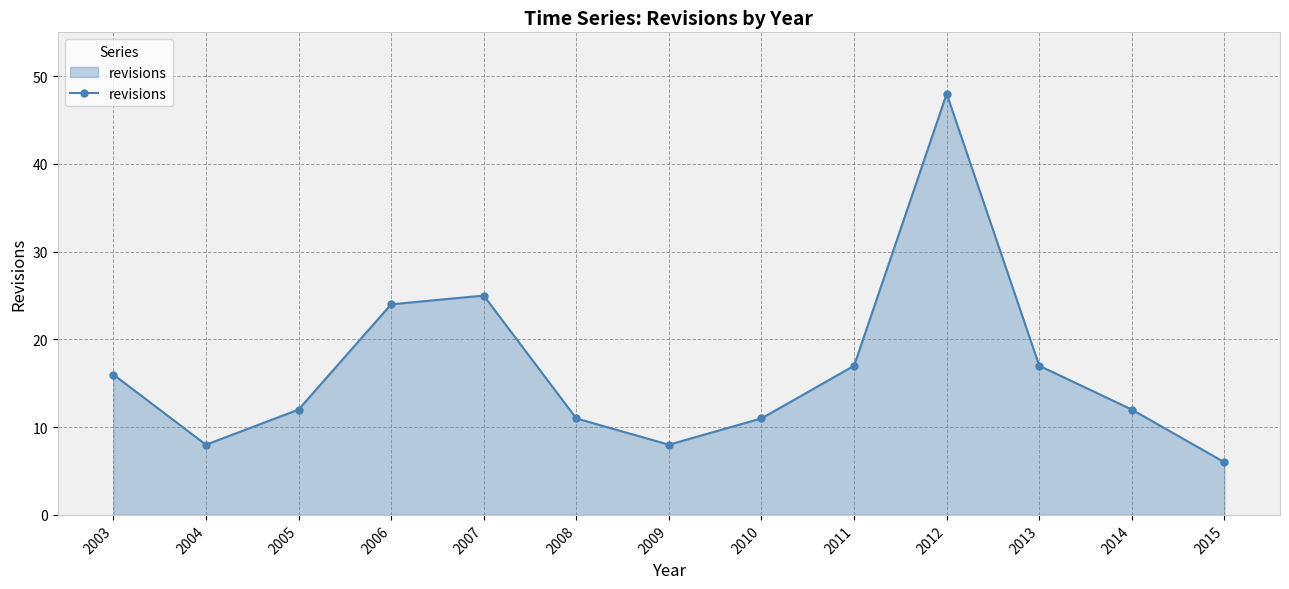

What is the change in value from 2008 to 2012?

+37